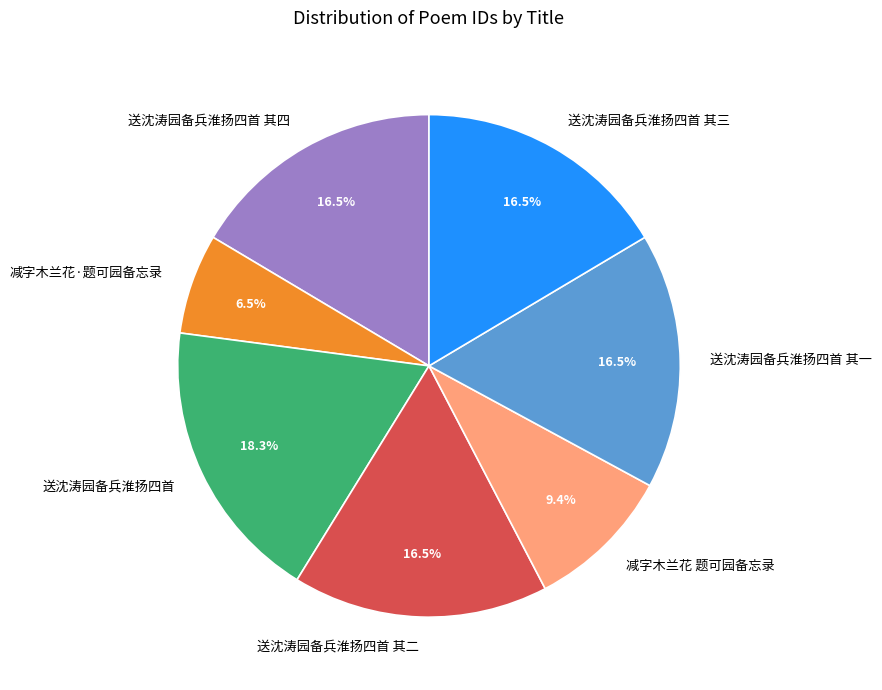

Does 送沈涛园备兵淮扬四首 其二 account for over 50% of the chart?

No